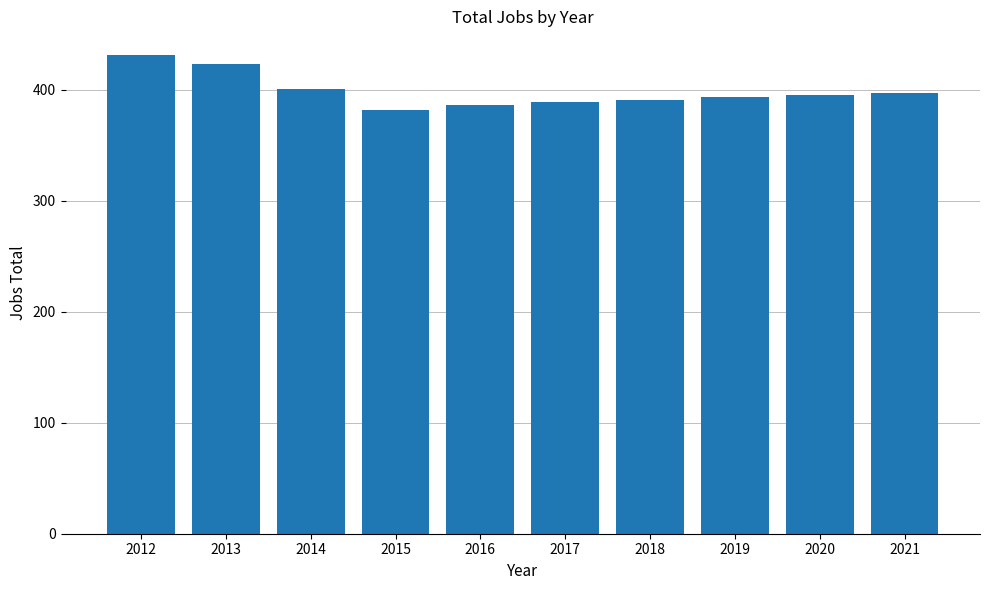

At which label is the value closest to 406?

2014